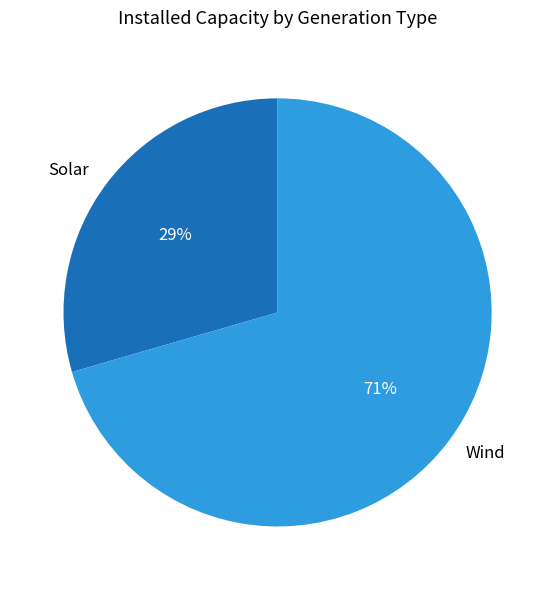

True or false: Wind accounts for 71% of the total.

True